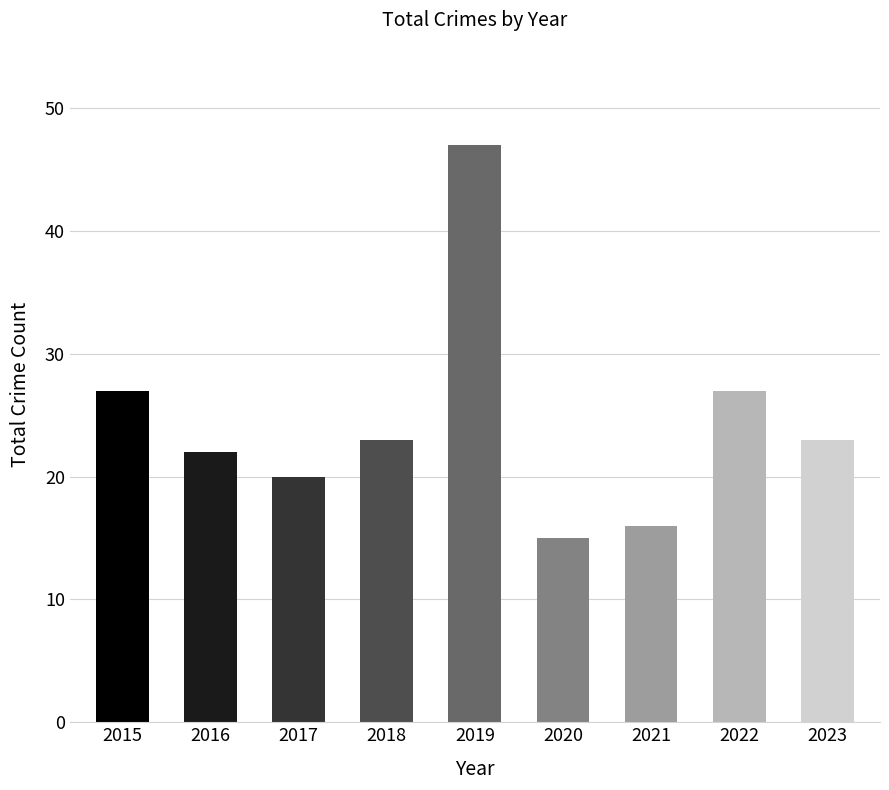

The chart shows a value of 47 at 2019. True or false?

True